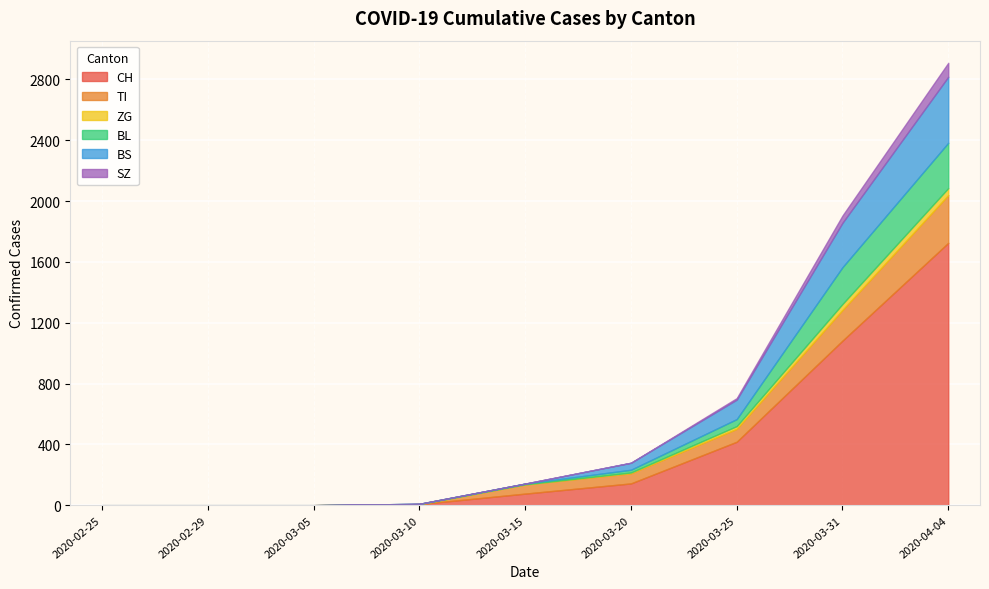

What value does the BS series have at 2020-04-04, to the nearest 10?

430